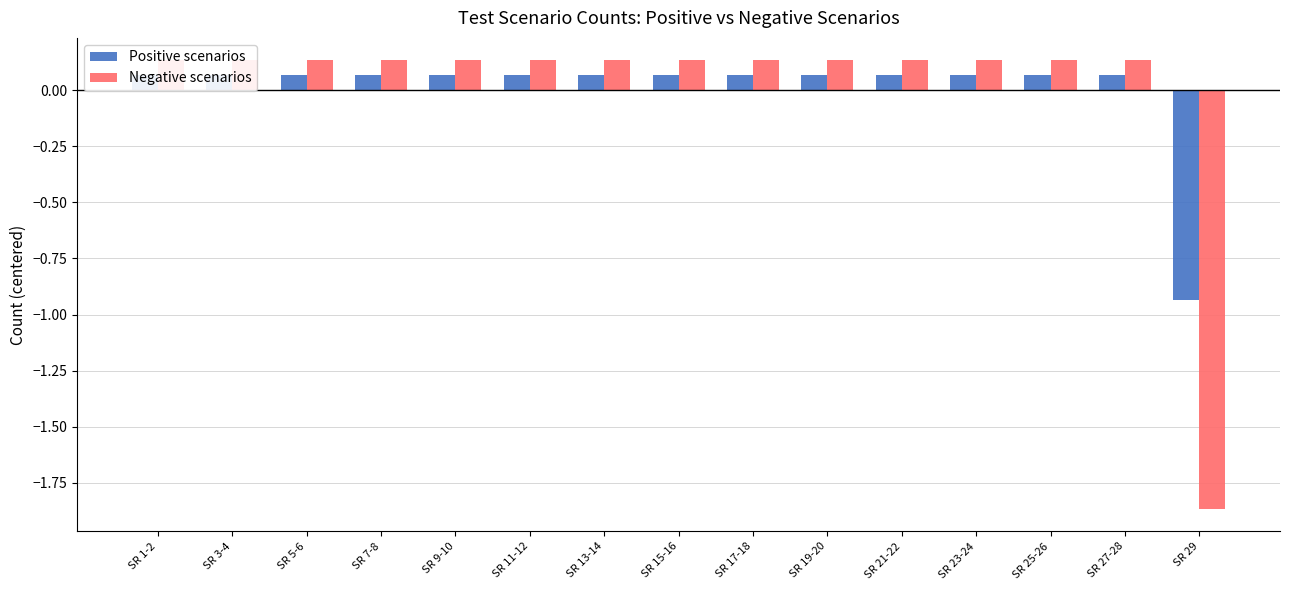

Rank the series by their average value, from highest to lowest.

Positive scenarios, Negative scenarios